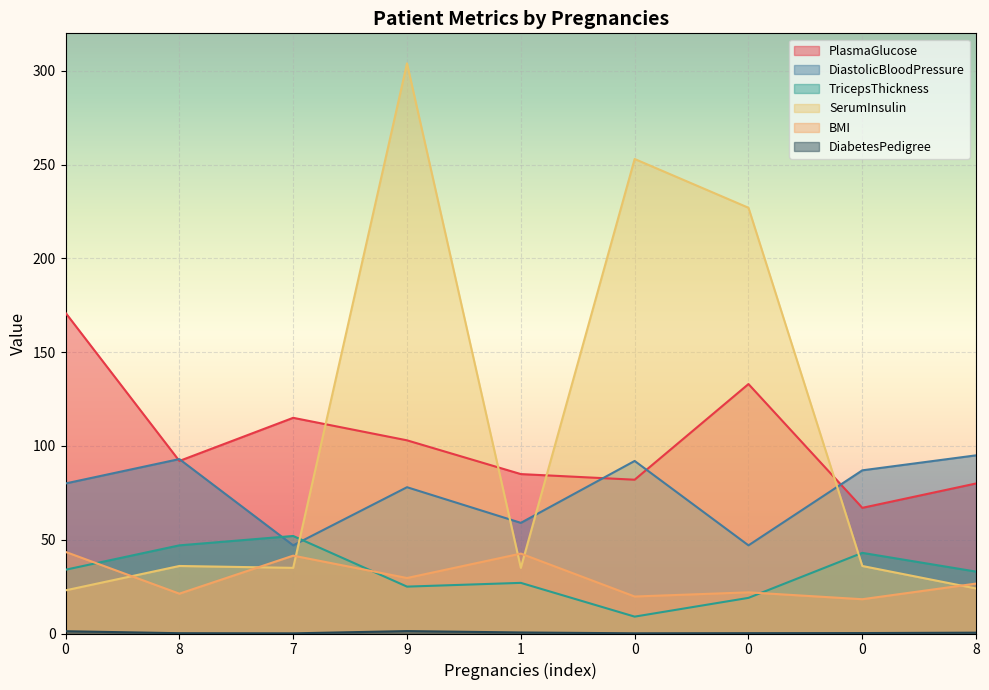

True or false: BMI has a value of 41.5 at 7.

True